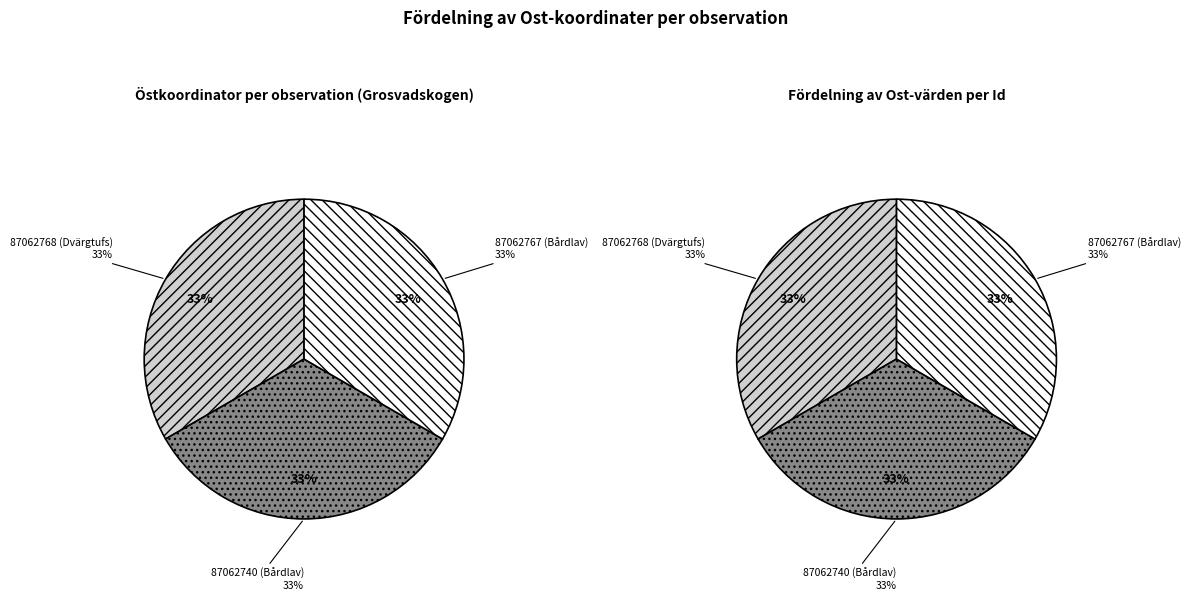

What percentage is the 87062768 (Dvärgtufs) slice, to the nearest percent?

33%